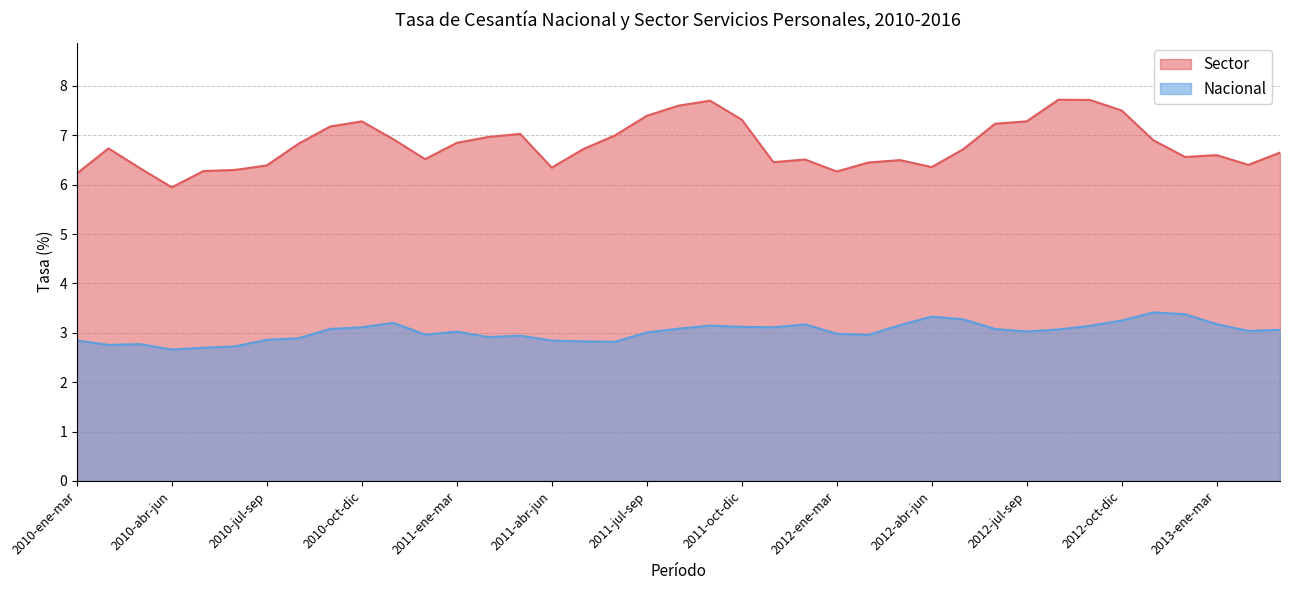

What are all the series names shown in the legend?

Sector, Nacional